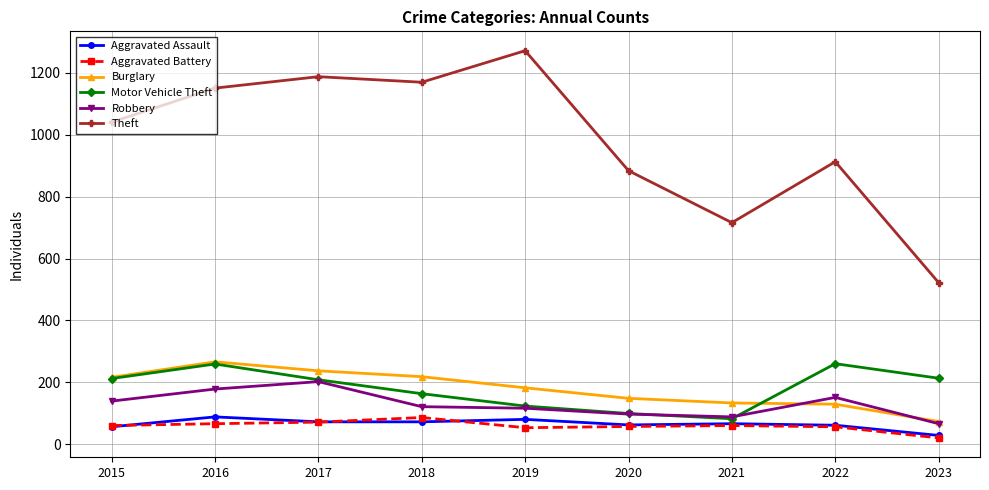

What is the difference between the Aggravated Assault values at 2017 and 2016?

16